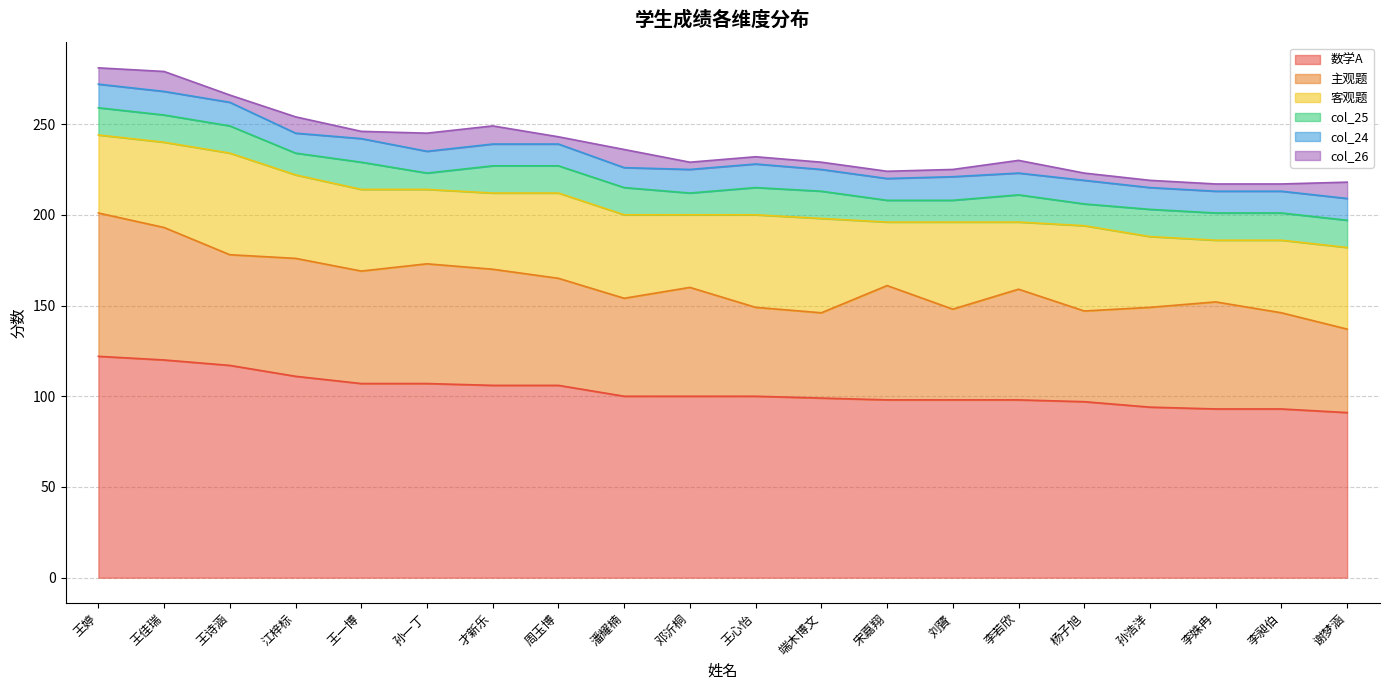

At which label is col_25 closest to 12?

江梓标